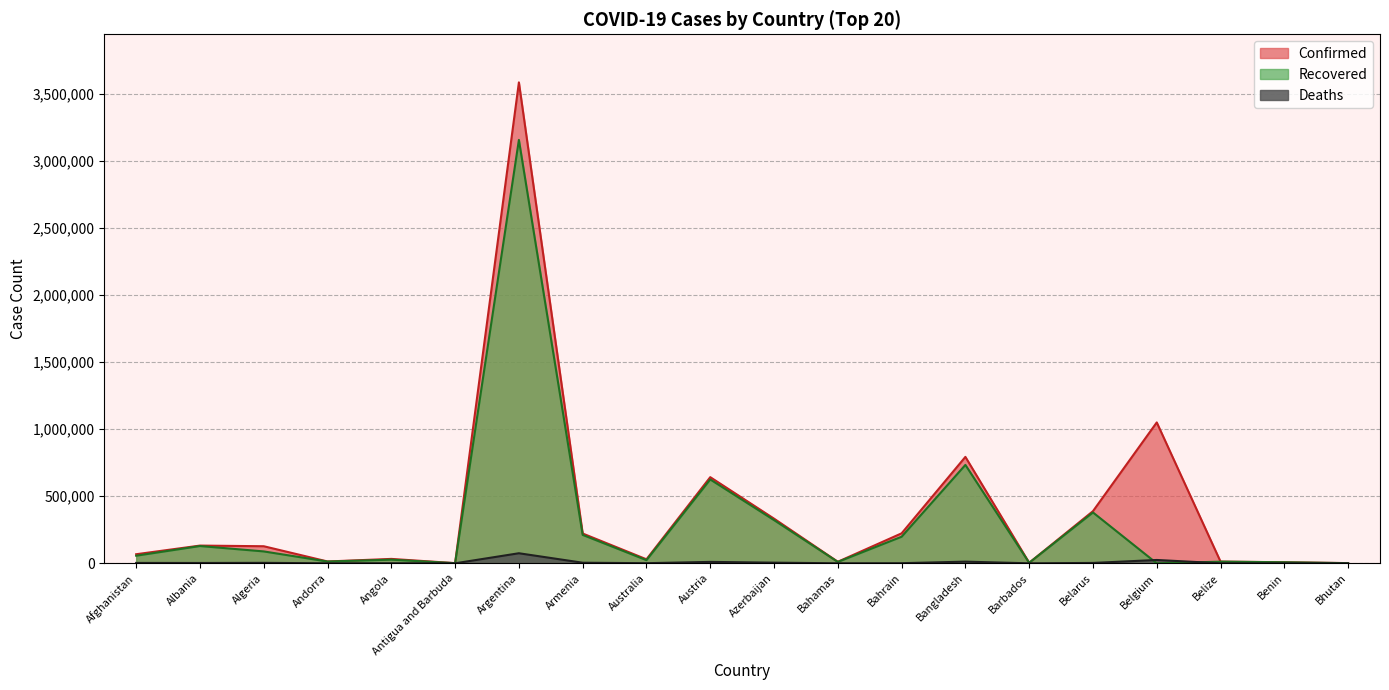

At how many categories does at least one series exceed 235706?

6